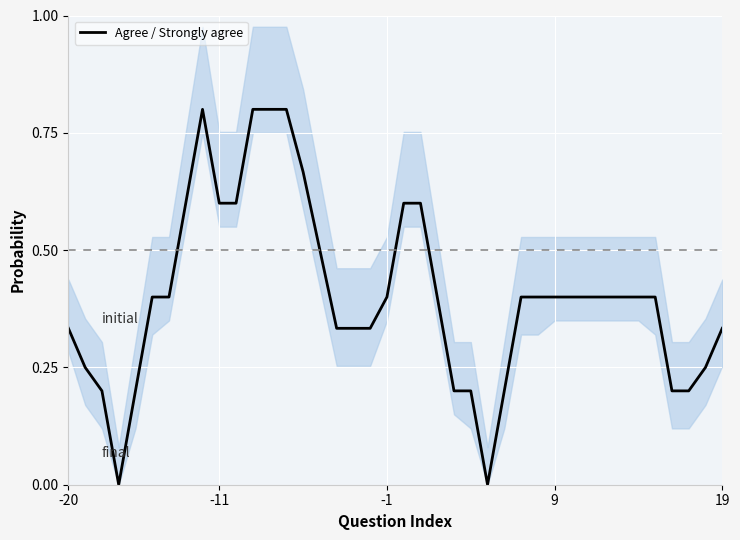

What is the greatest value displayed?

0.8